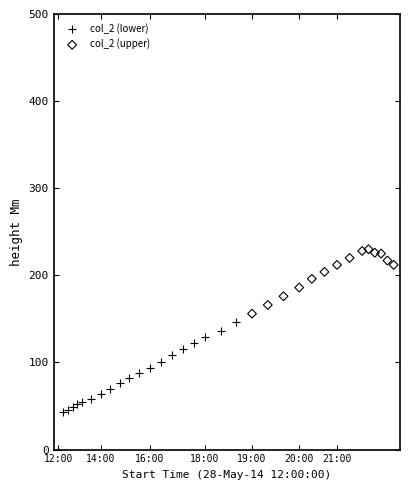

What are all the series names shown in the legend?

col_2 (lower), col_2 (upper)